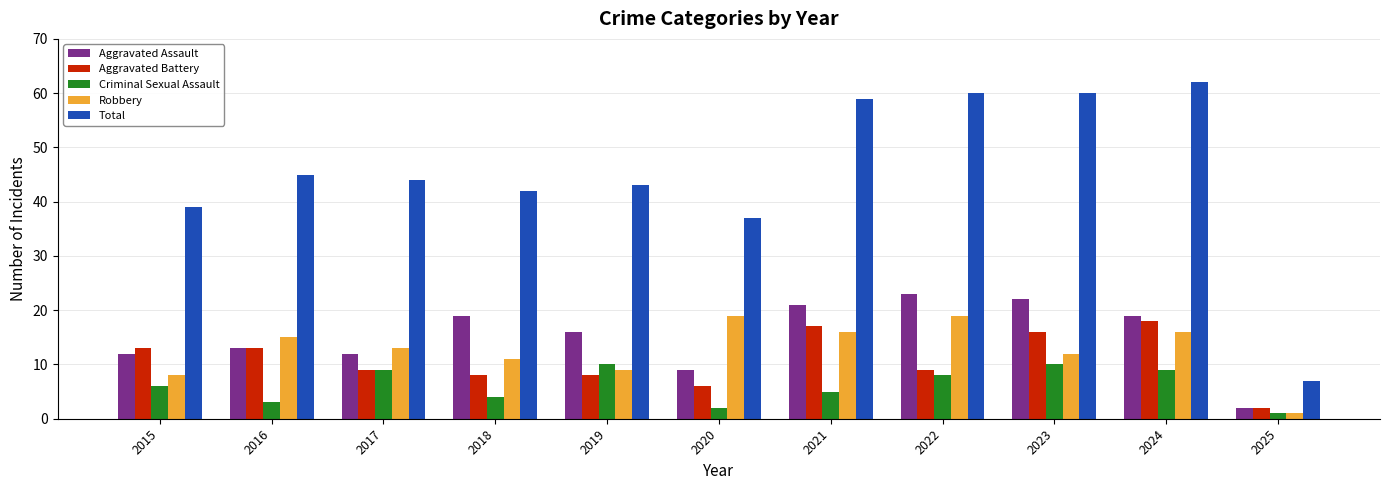

True or false: Aggravated Battery has a value of 6 at 2020.

True